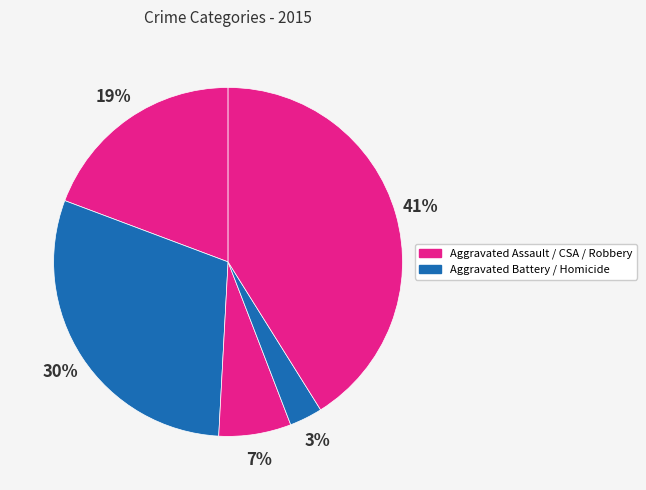

How many slices are in this pie chart?

5